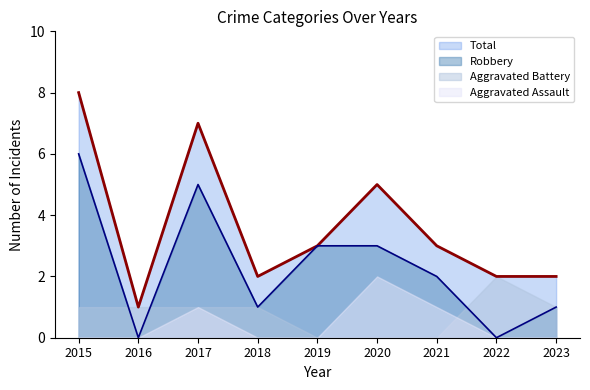

Where is the first local minimum for Total?

2016